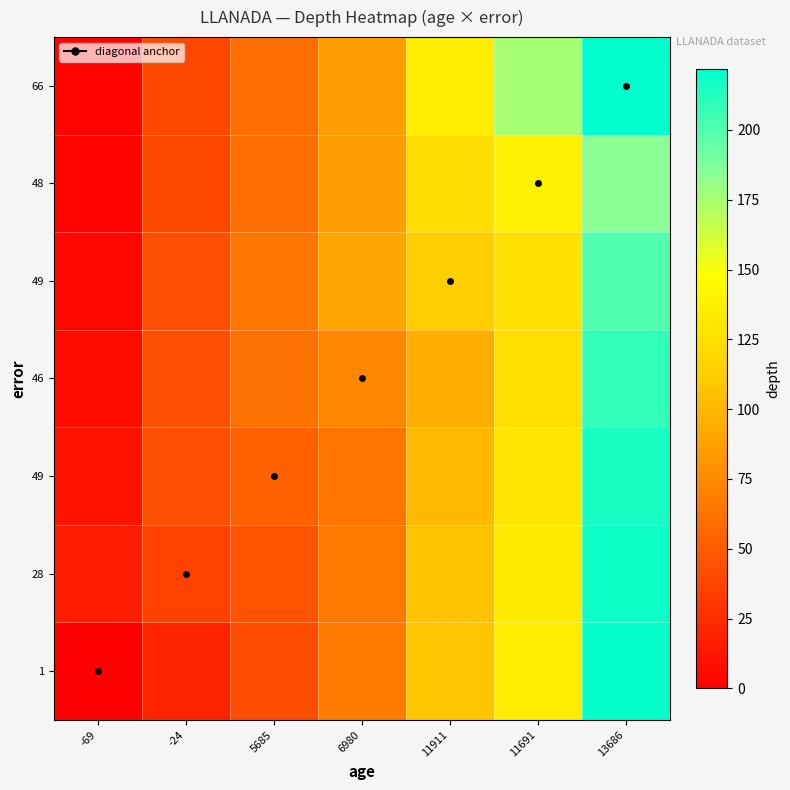

Which has a higher value, 11691 or 6980?

11691